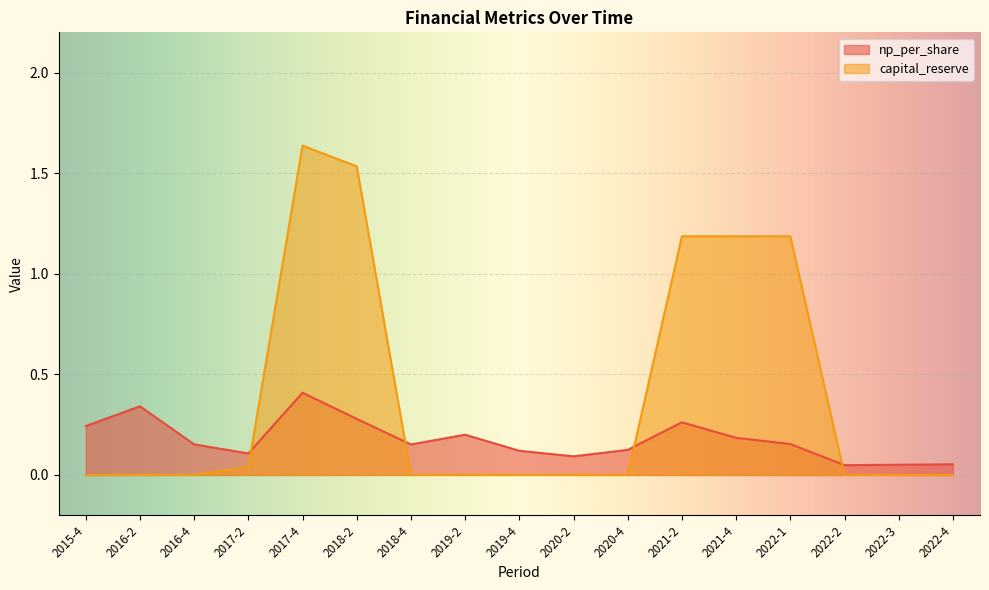

In np_per_share, how many points are lower than both neighbors (excluding endpoints)?

4